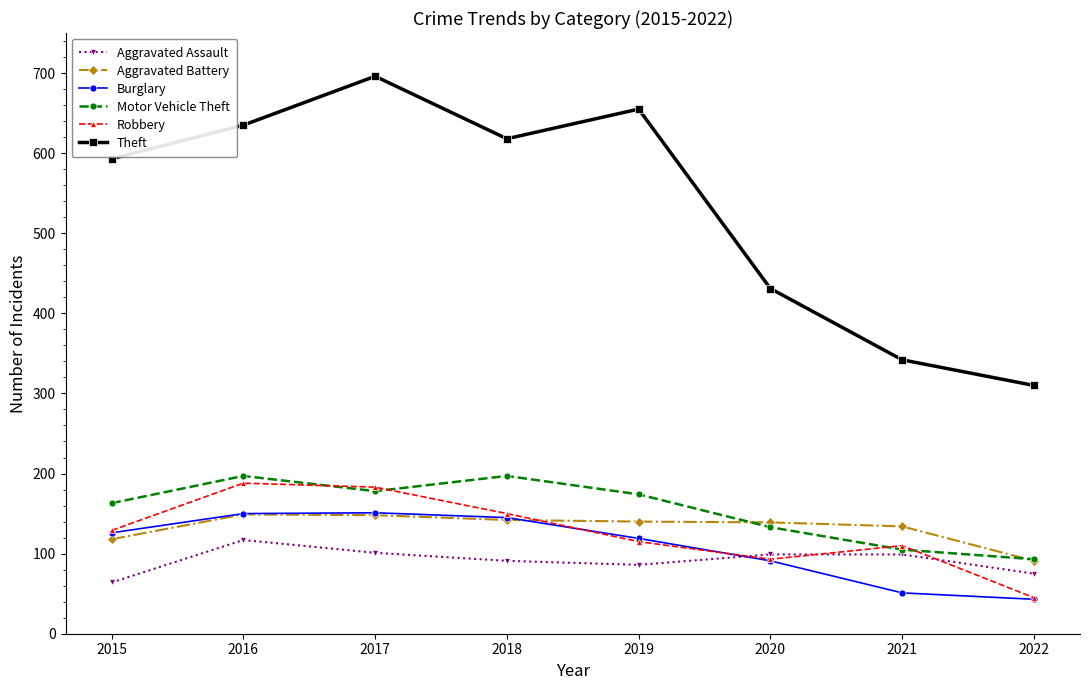

What is the value of the Motor Vehicle Theft point at the 7th from the left?

105